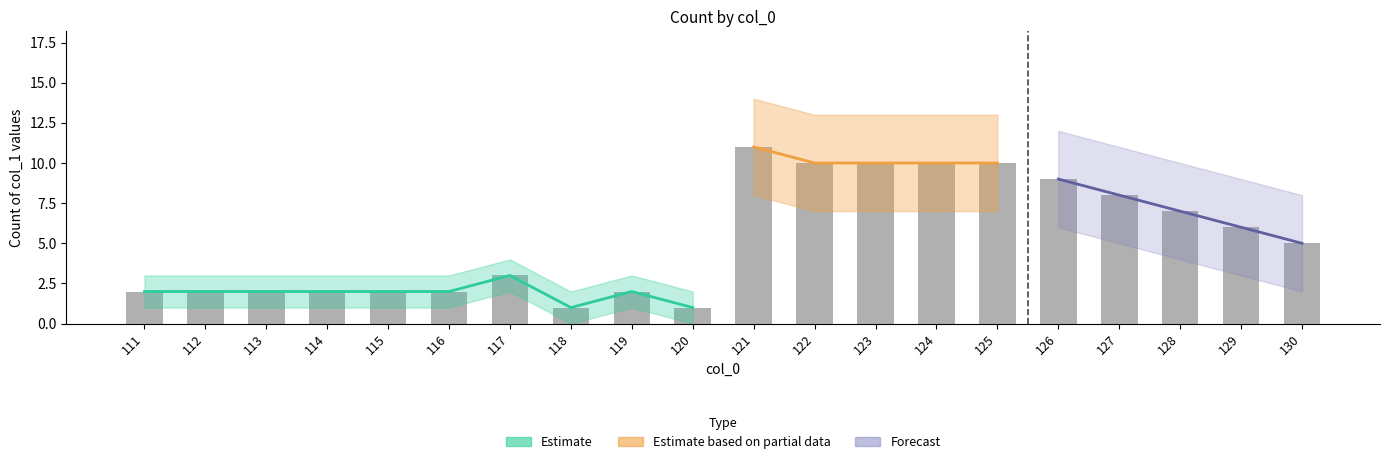

Rank the series at 117 from lowest to highest value.

lower, count_per_x, upper